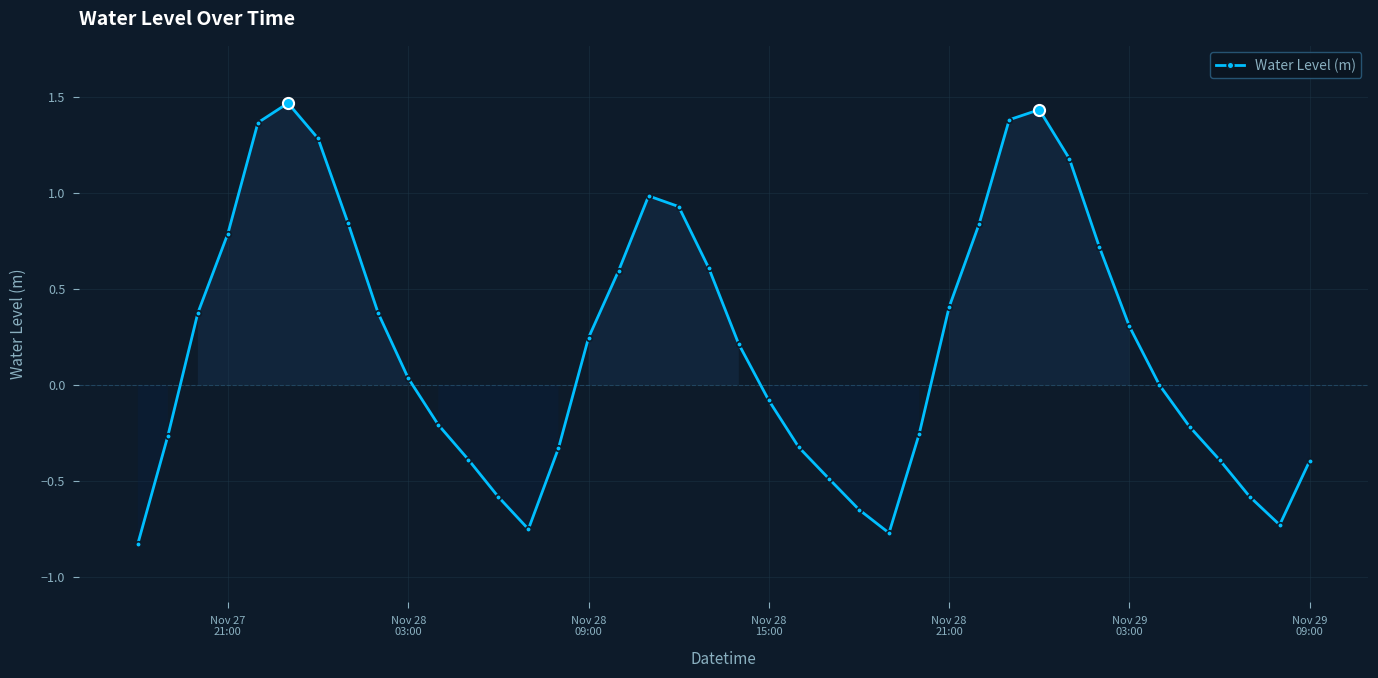

What is the value of the 28th point from the left?

0.4